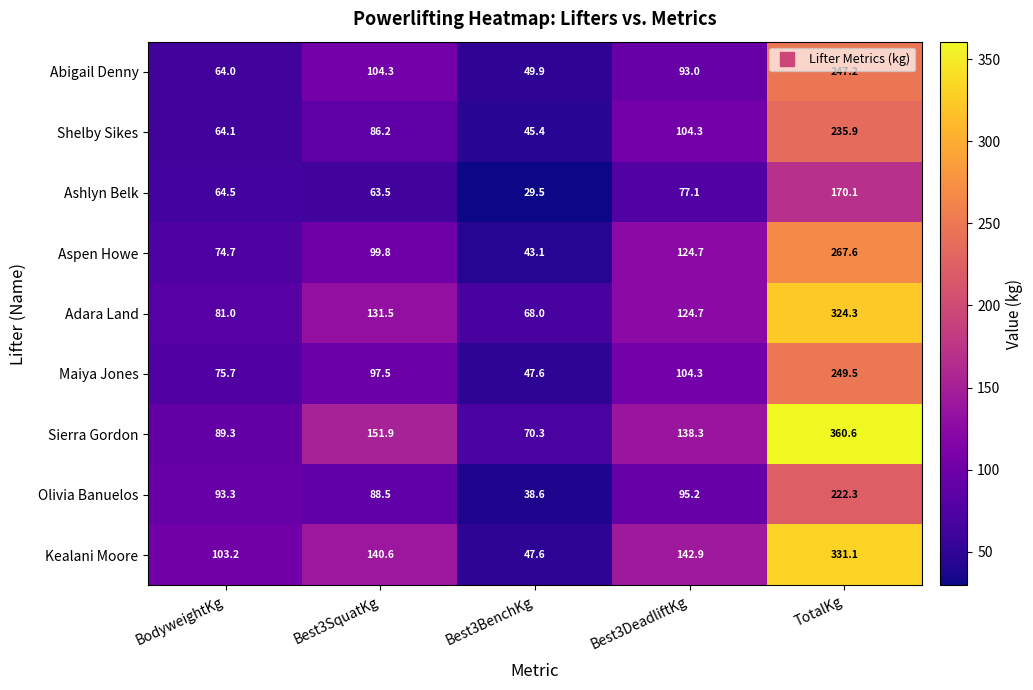

What is the smallest value displayed?

29.5